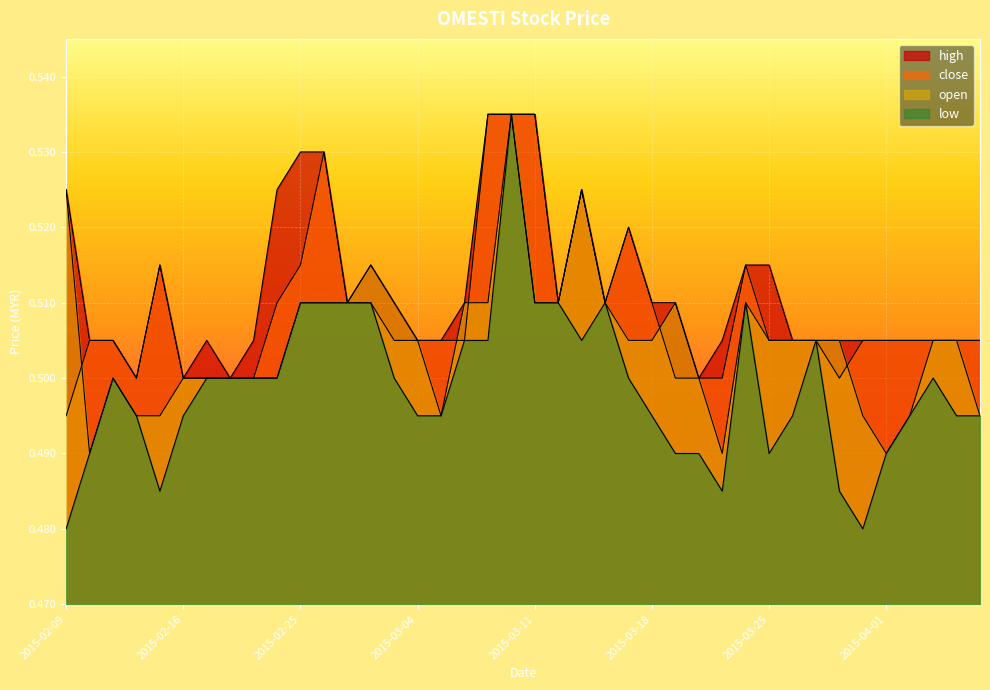

At how many categories does at least one series exceed 0?

40